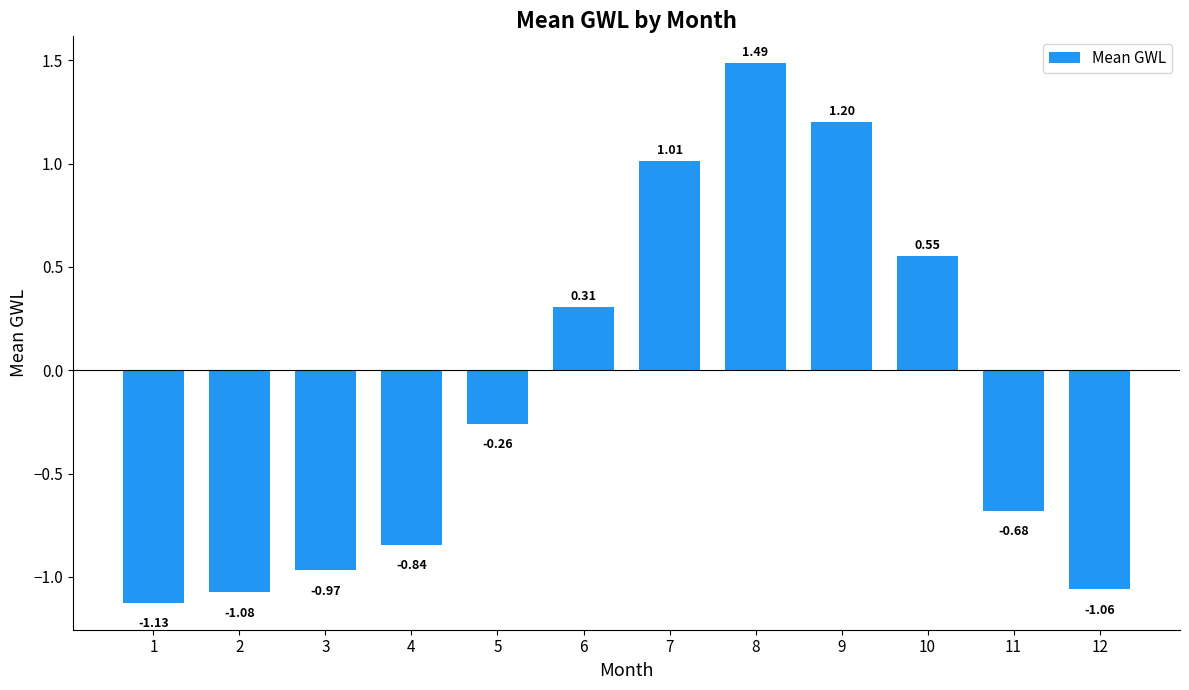

Between 2 and 4, which is larger?

4